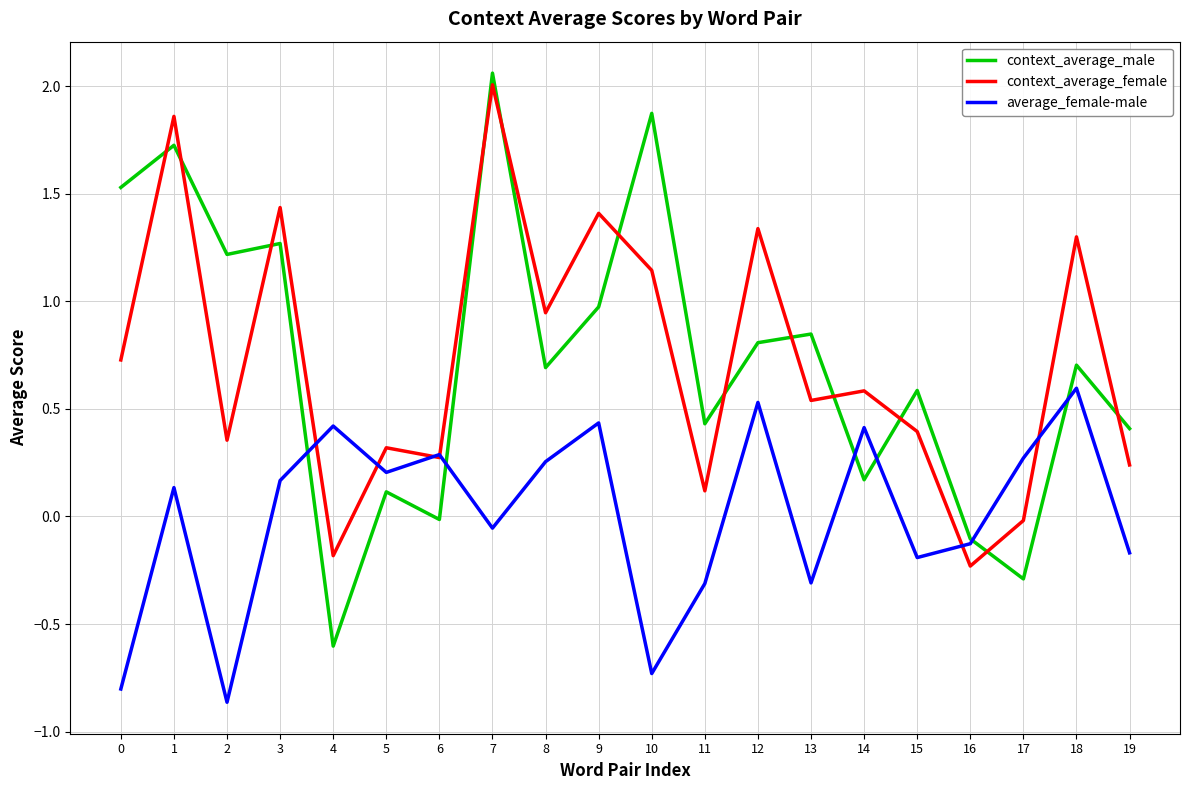

Which series has the widest spread of values?

context_average_male